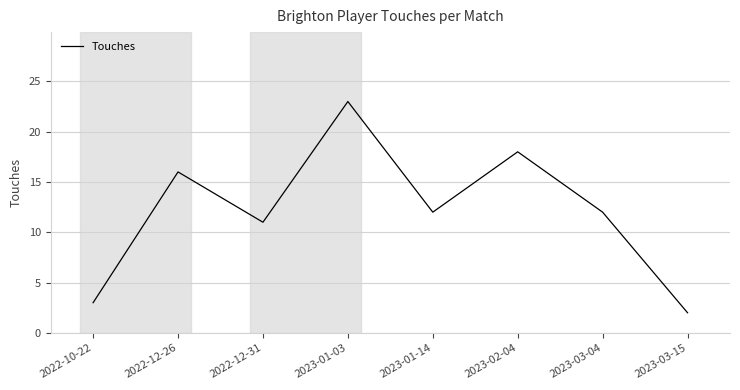

Which category has the lowest value across all series?

2023-03-15